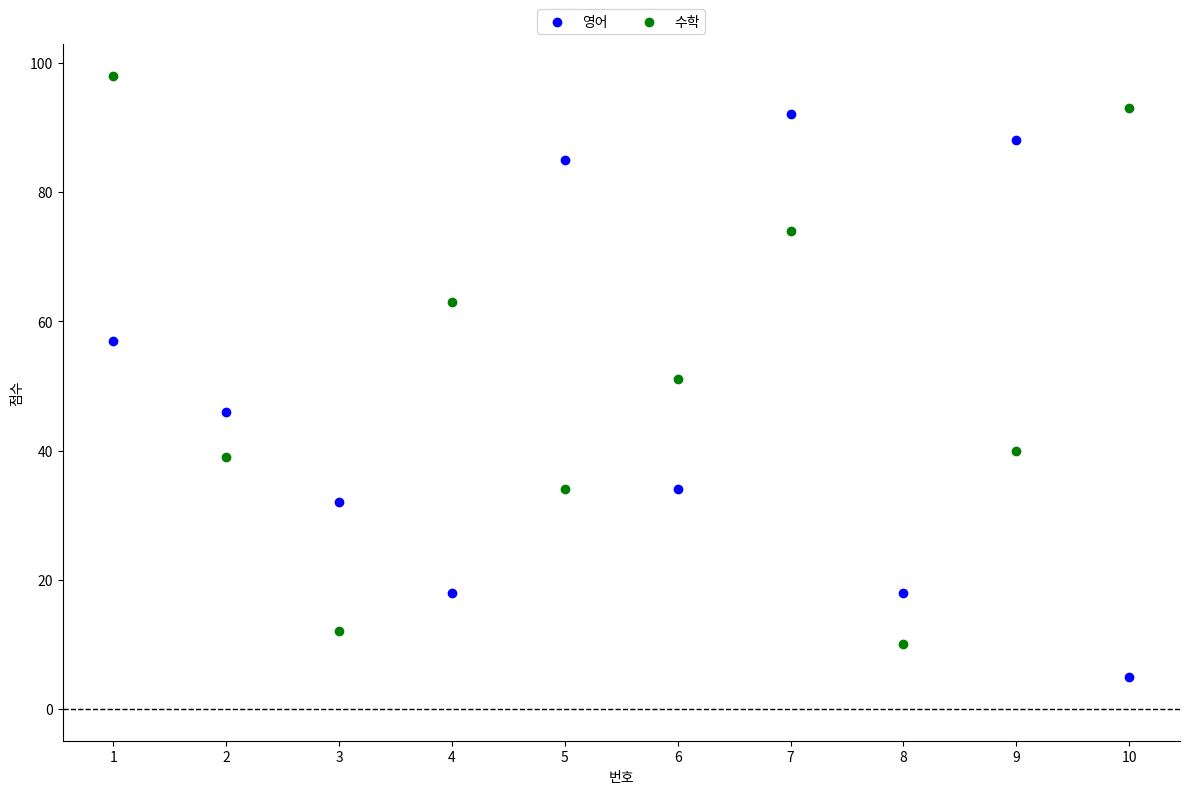

What are all the series names shown in the legend?

영어, 수학